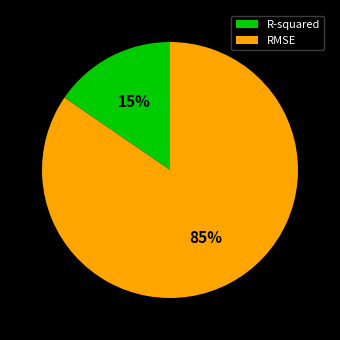

Does any single category account for the majority?

Yes